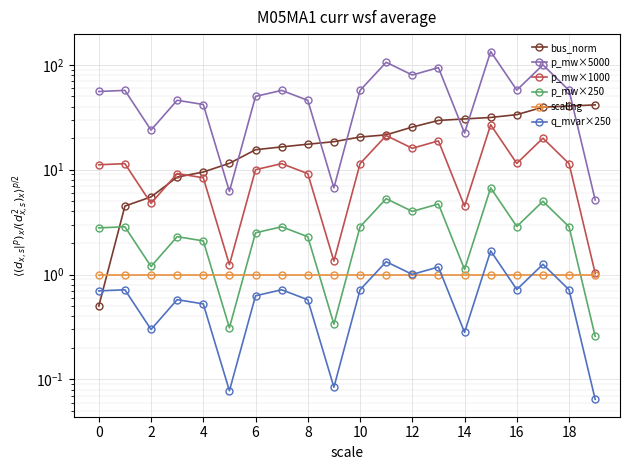

Which label corresponds to the smallest value in the chart?

19